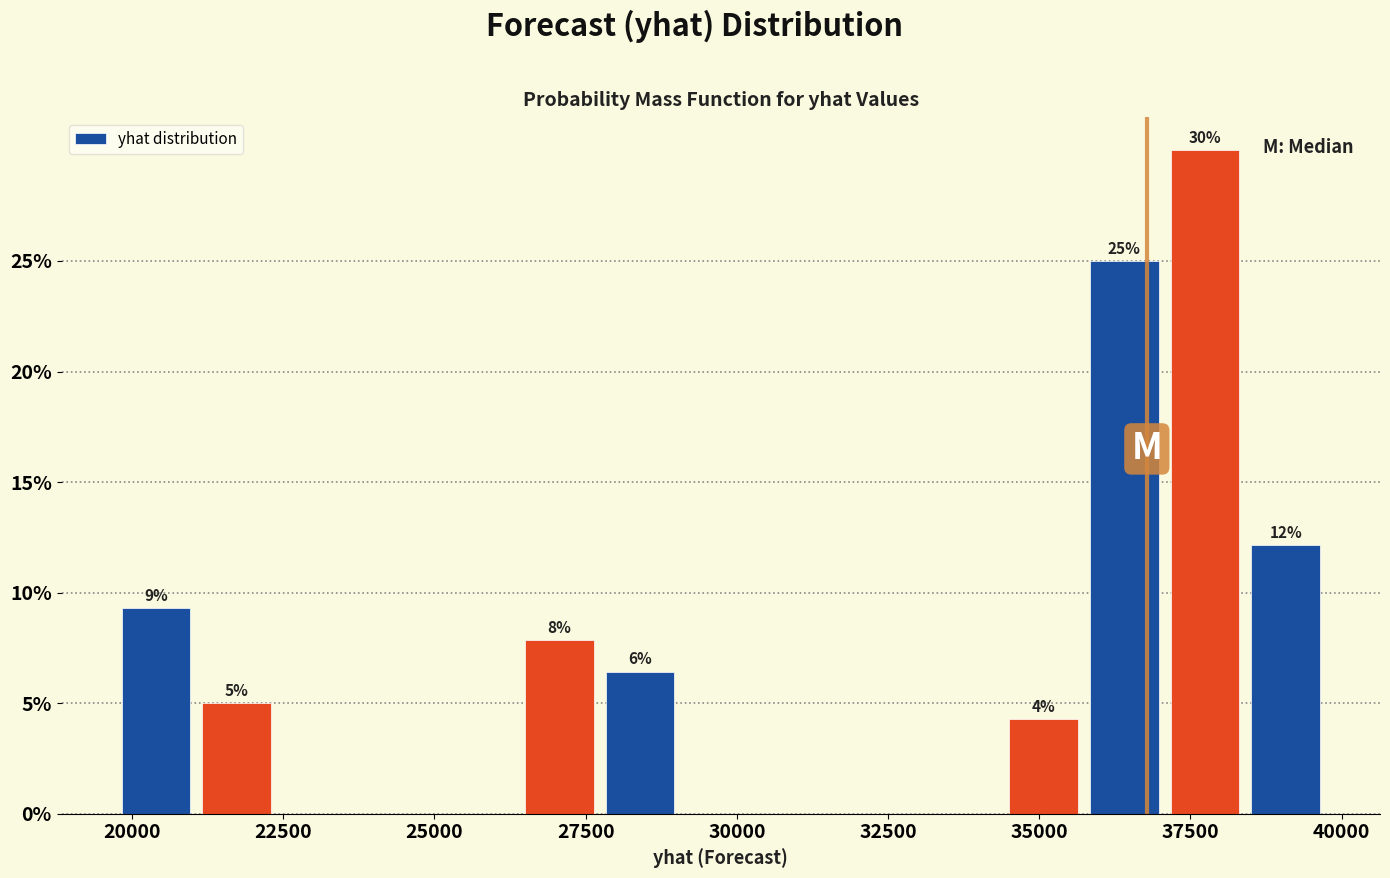

Read against the x-axis, roughly where is the centre of the tallest bar?

37500